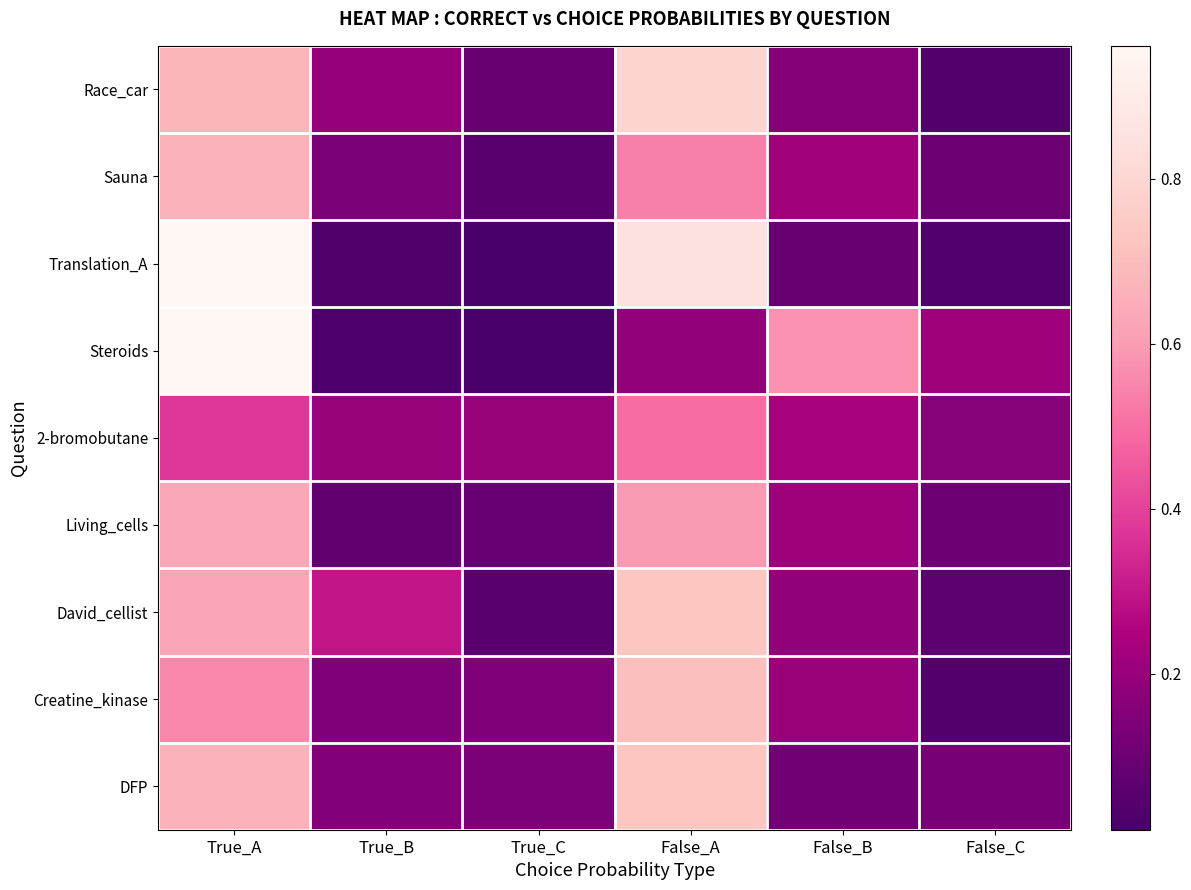

Reading left to right, extract all data points from this chart.

Race_car: True_A=0.7	True_B=0.2	True_C=0.1	False_A=0.8	False_B=0.2	False_C=0.0
Sauna: True_A=0.7	True_B=0.1	True_C=0.1	False_A=0.5	False_B=0.2	False_C=0.1
Translation_A: True_A=1.0	True_B=0.0	True_C=0.0	False_A=0.8	False_B=0.1	False_C=0.0
Steroids: True_A=1.0	True_B=0.0	True_C=0.0	False_A=0.2	False_B=0.6	False_C=0.2
2-bromobutane: True_A=0.4	True_B=0.2	True_C=0.2	False_A=0.5	False_B=0.2	False_C=0.2
Living_cells: True_A=0.6	True_B=0.1	True_C=0.1	False_A=0.6	False_B=0.2	False_C=0.1
David_cellist: True_A=0.6	True_B=0.3	True_C=0.1	False_A=0.7	False_B=0.2	False_C=0.1
Creatine_kinase: True_A=0.6	True_B=0.1	True_C=0.1	False_A=0.7	False_B=0.2	False_C=0.0
DFP: True_A=0.7	True_B=0.1	True_C=0.1	False_A=0.7	False_B=0.1	False_C=0.1